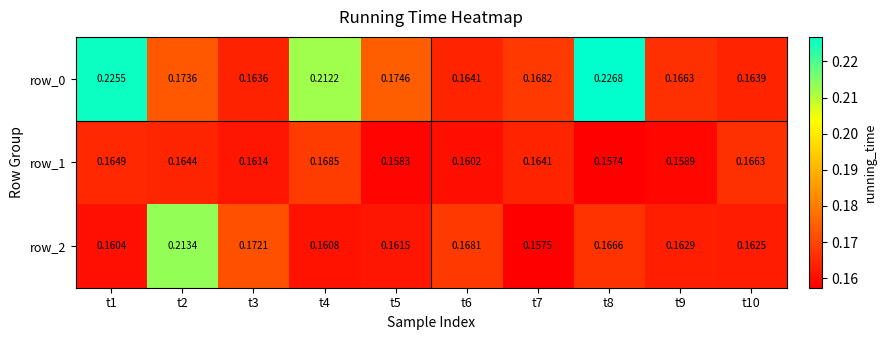

True or false: row_1 has a value of 0.3 at t9.

False